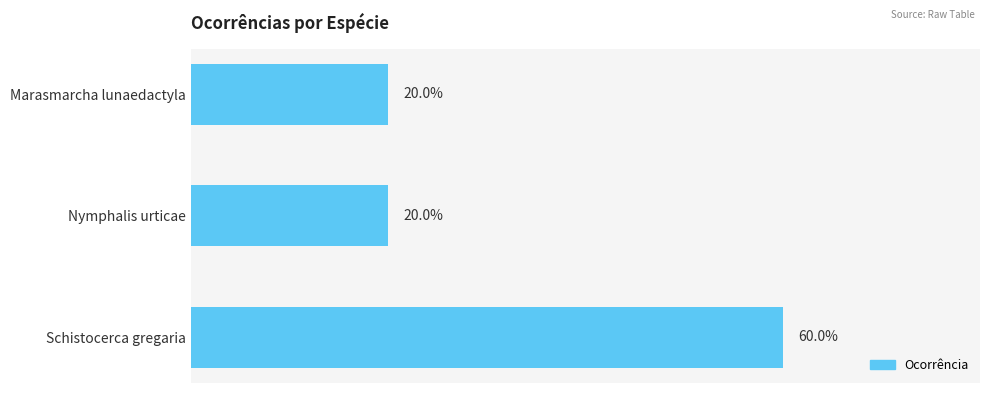

Are the bars horizontal?

Yes